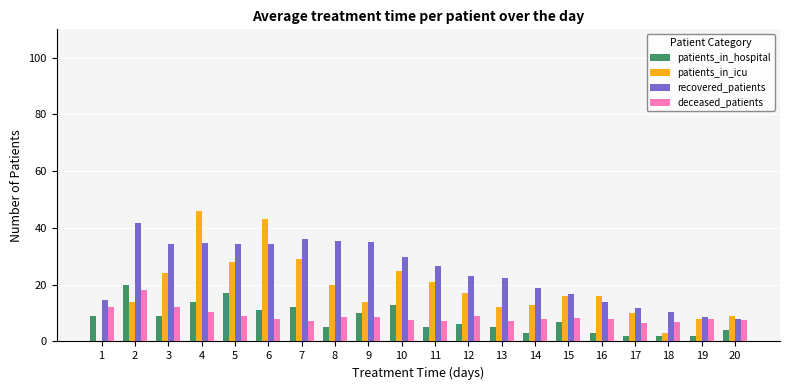

What is the sum of all deceased_patients values?

178.9